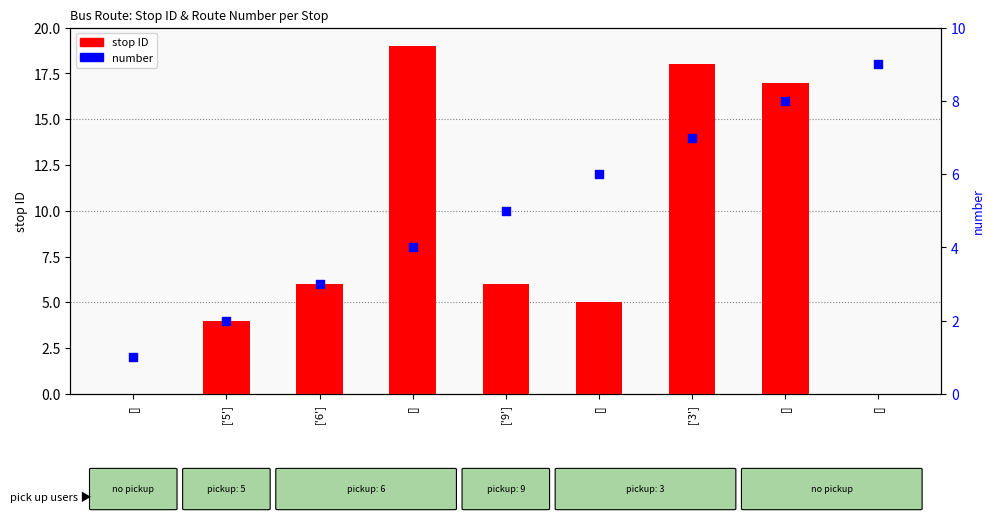

Is the value of number at [] greater than the value of stop ID at ['6']?

No